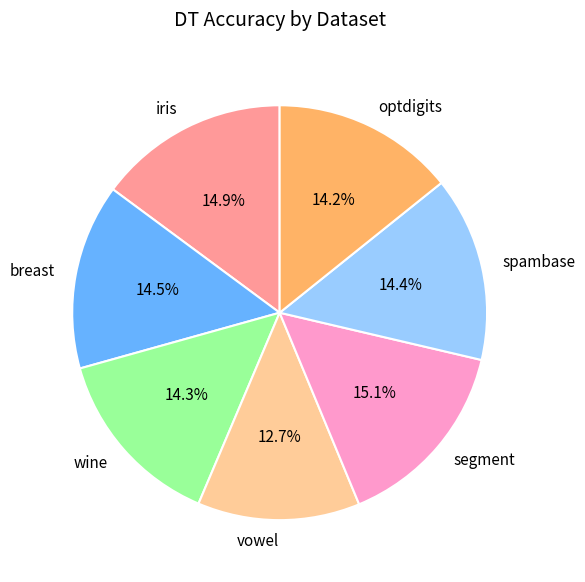

To the nearest percent, what is the difference between the largest and smallest slice percentages?

2%